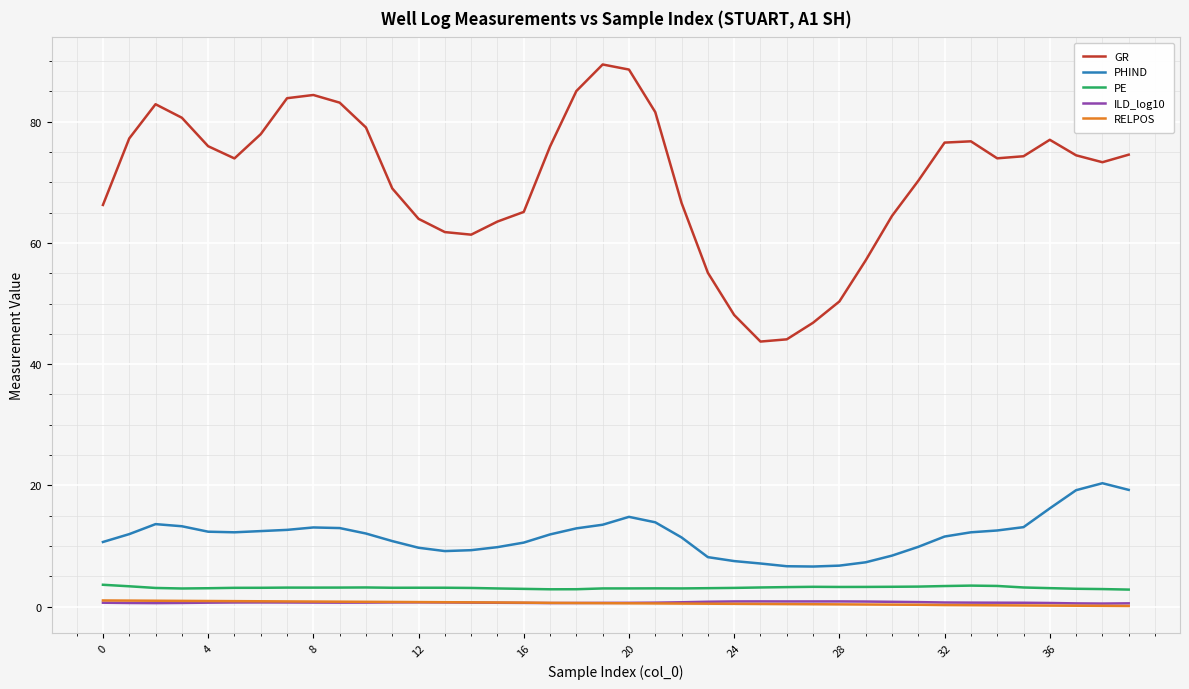

True or false: PE and RELPOS intersect in this chart.

False